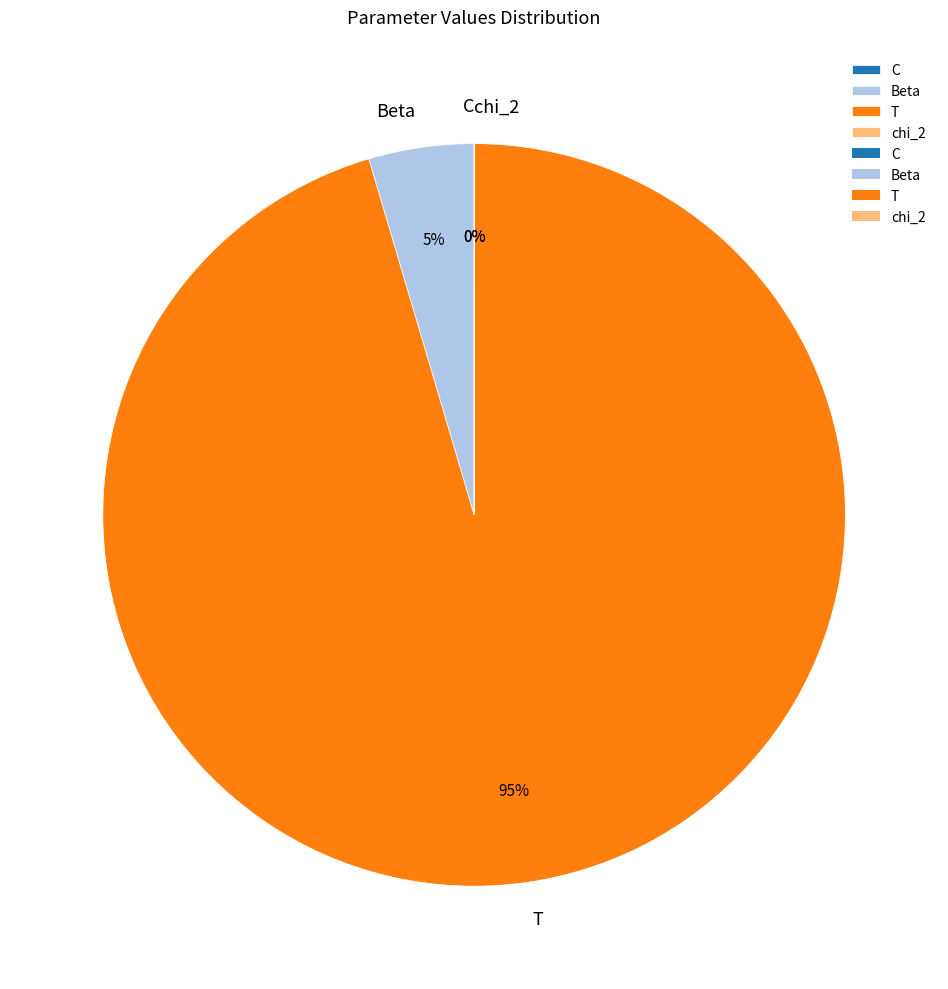

How many slices are in this pie chart?

4